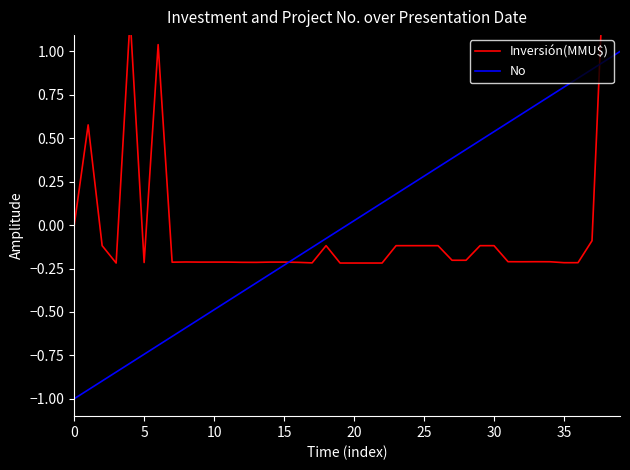

Is it true that No equals 0.4 at 27?

True